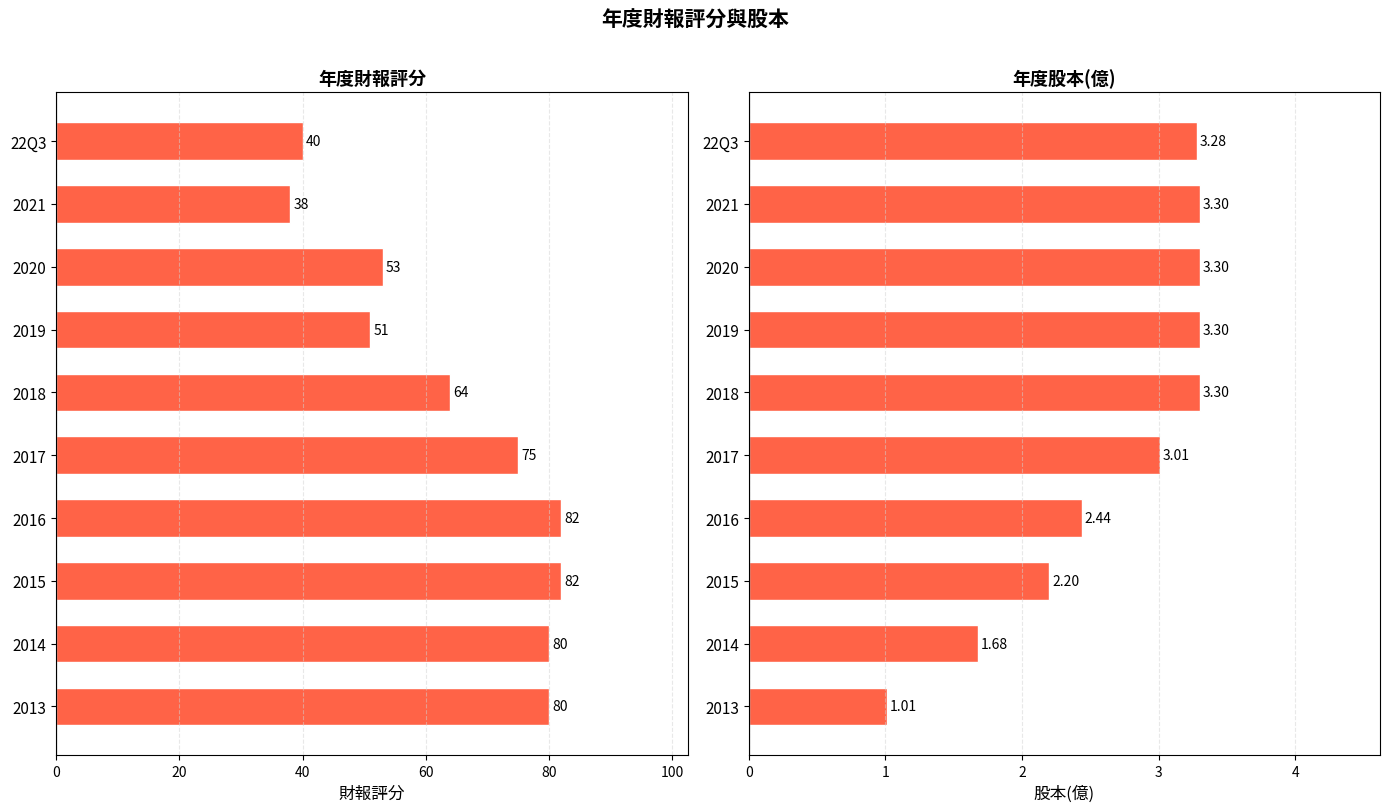

Reading right to left, extract all data points from this chart.

財報評分: 40.0	38.0	53.0	51.0	64.0	75.0	82.0	82.0	80.0	80.0
股本(億): 3.3	3.3	3.3	3.3	3.3	3.0	2.4	2.2	1.7	1.0